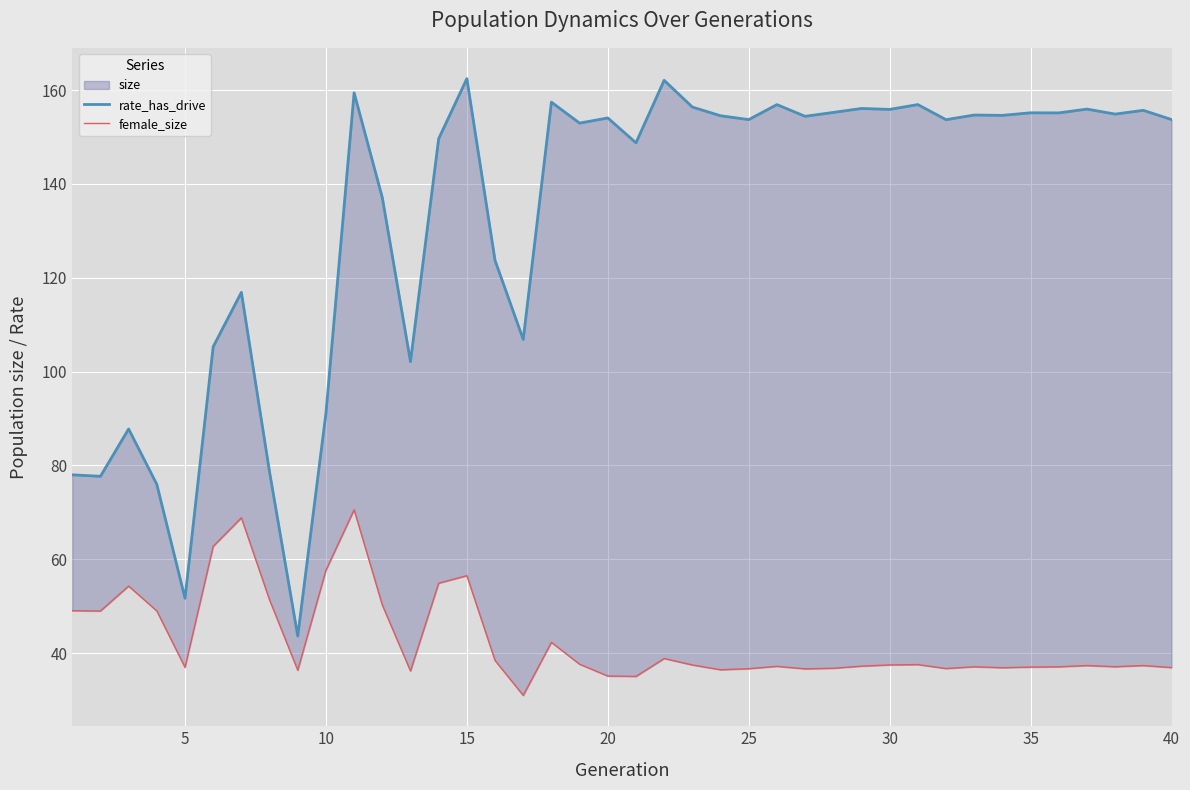

Does the chart display data point markers on the line(s)?

No